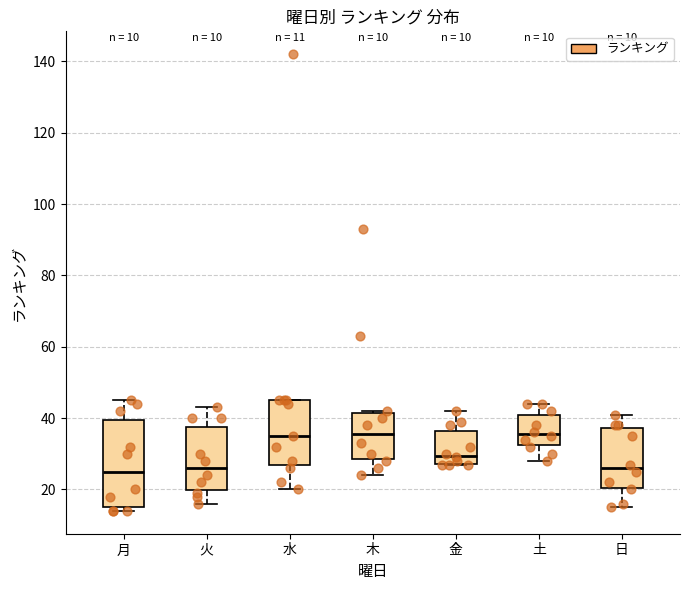

Comparing the boxes themselves (not the whiskers), which one is the tallest?

月